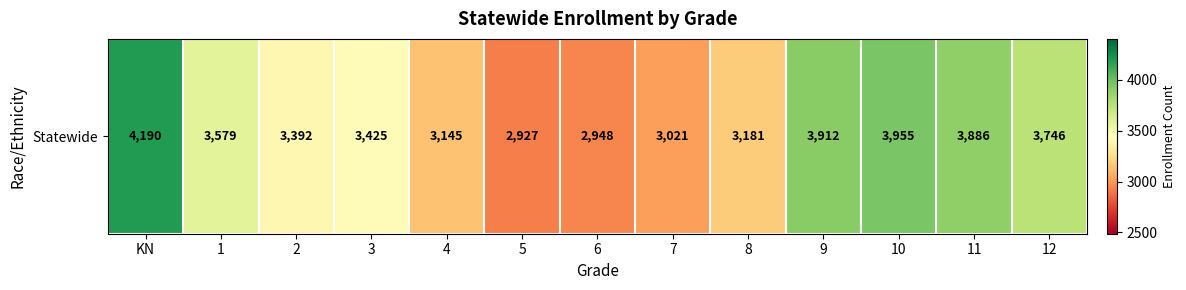

List the labels in order of value, largest first.

KN, 10, 9, 11, 12, 1, 3, 2, 8, 4, 7, 6, 5